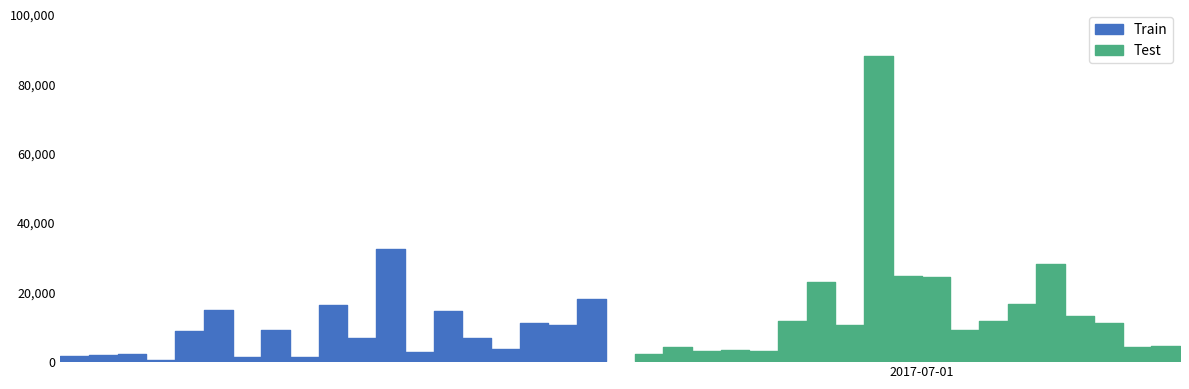

Between 4 and 14, which series saw the biggest shift?

Train